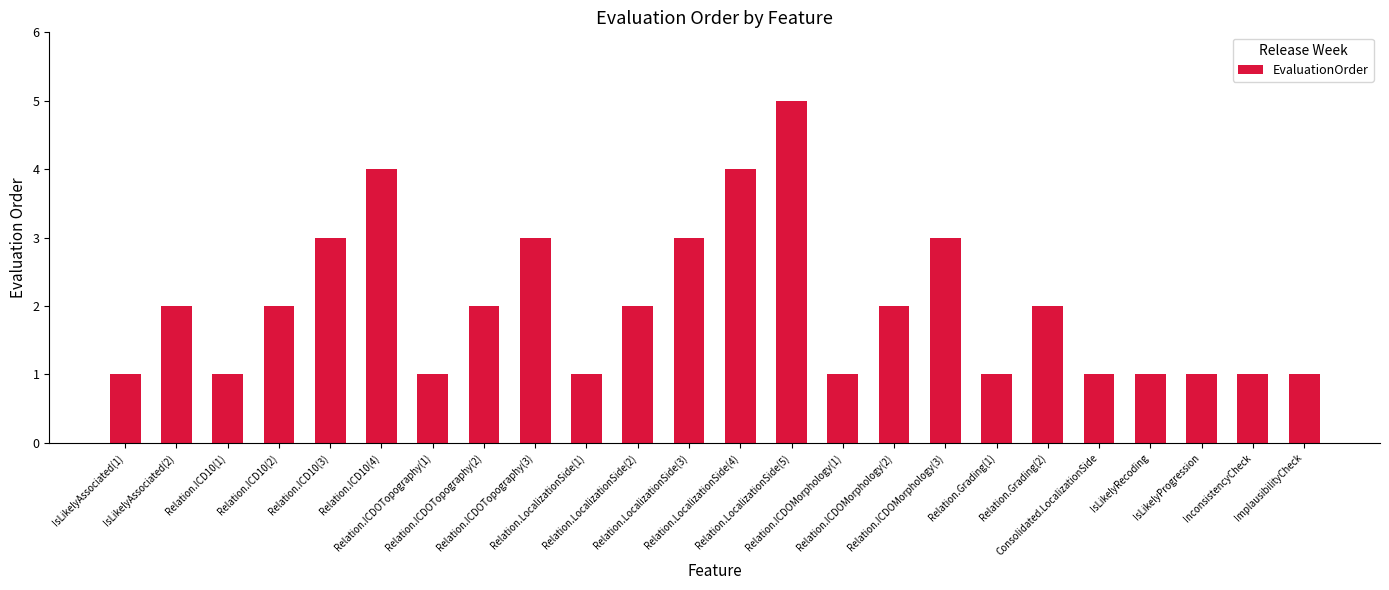

What is the minimum value shown in the chart?

1